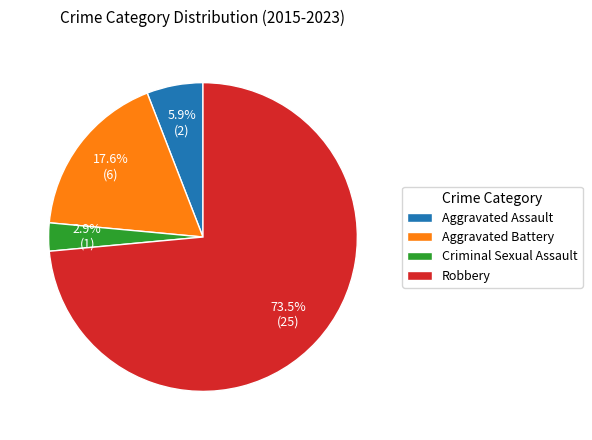

How many segments does this pie chart have?

4